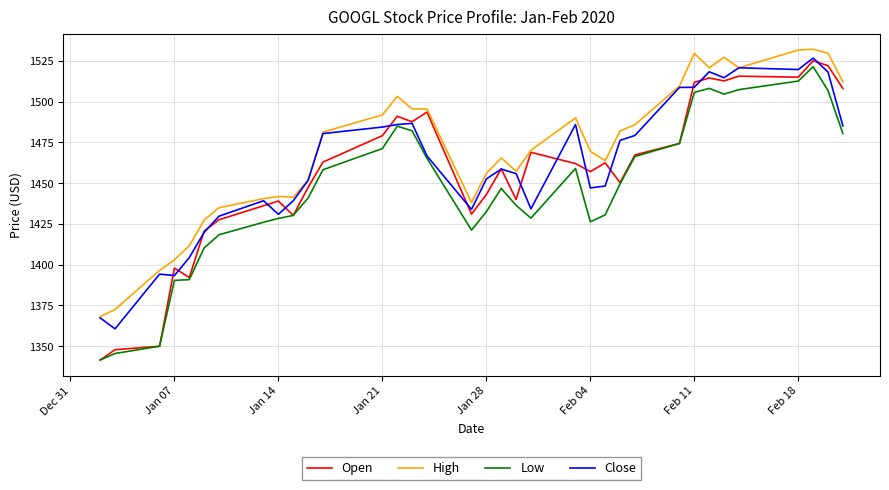

Which series has the largest total across all categories?

High